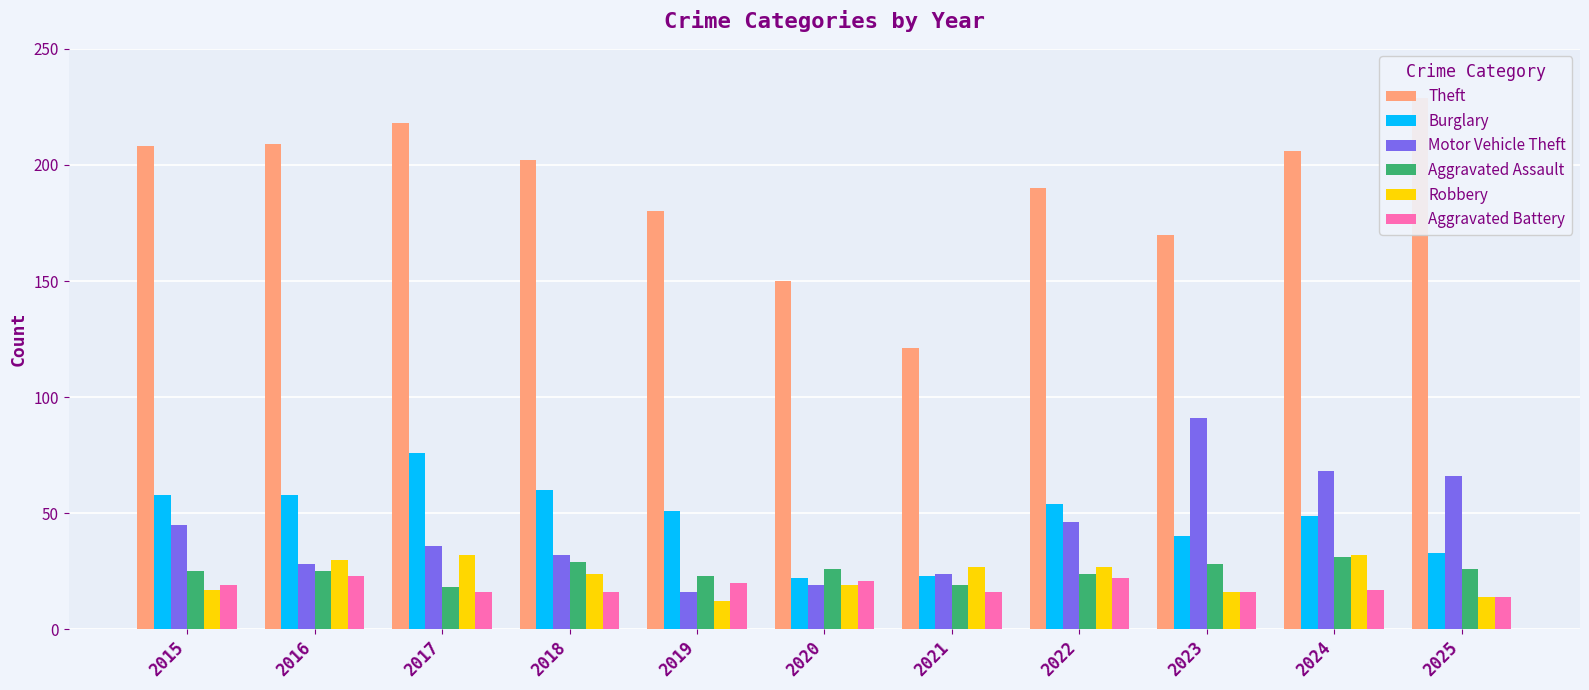

List the labels in order of Aggravated Battery value, largest first.

2016, 2022, 2020, 2019, 2015, 2024, 2017, 2018, 2021, 2023, 2025